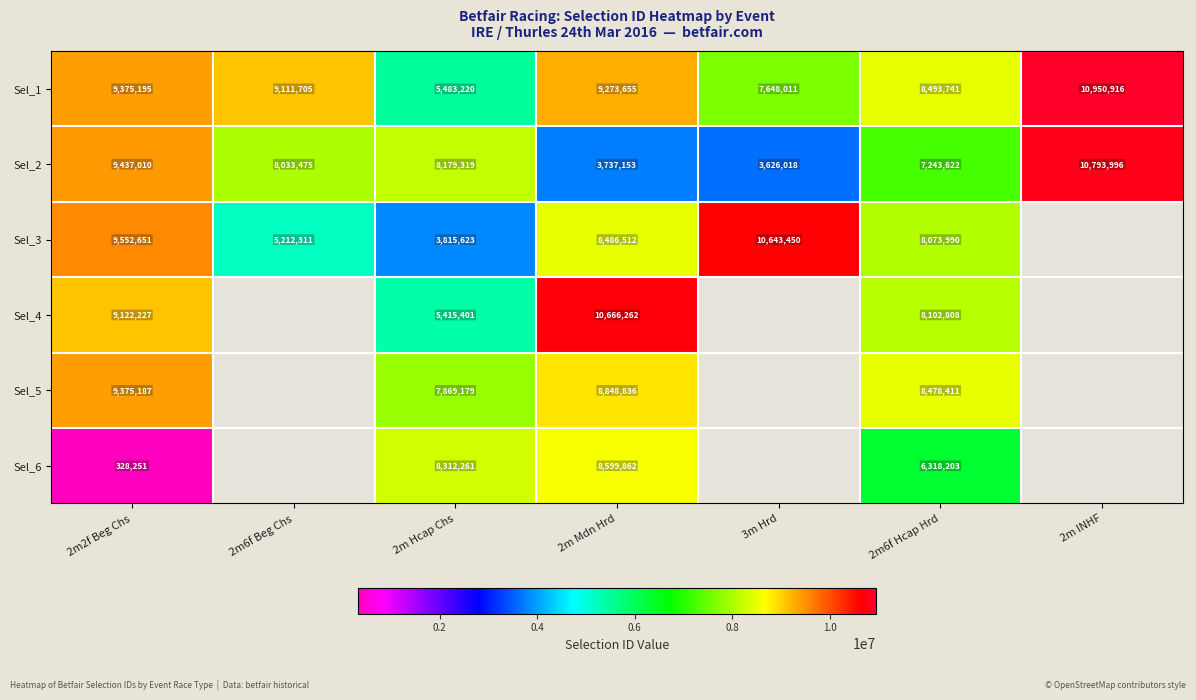

Is the value of Sel_1 at 2m2f Beg Chs greater than the value of Sel_2 at 2m INHF?

No